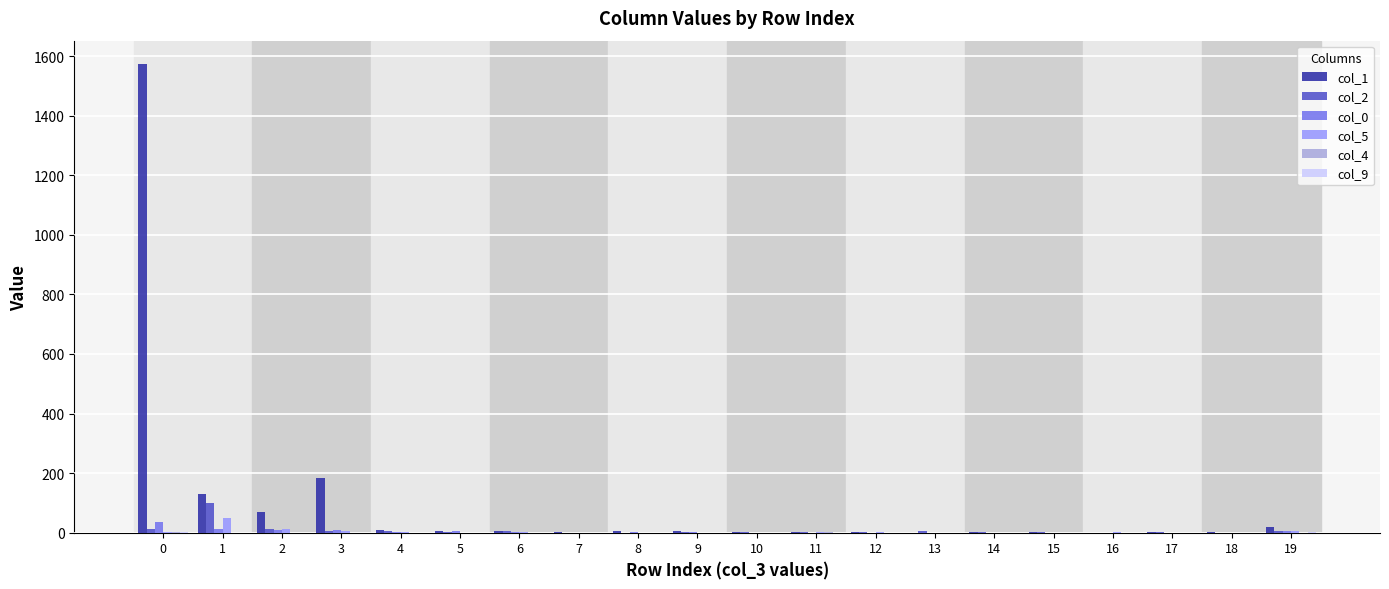

Which series has the largest total across all categories?

col_1